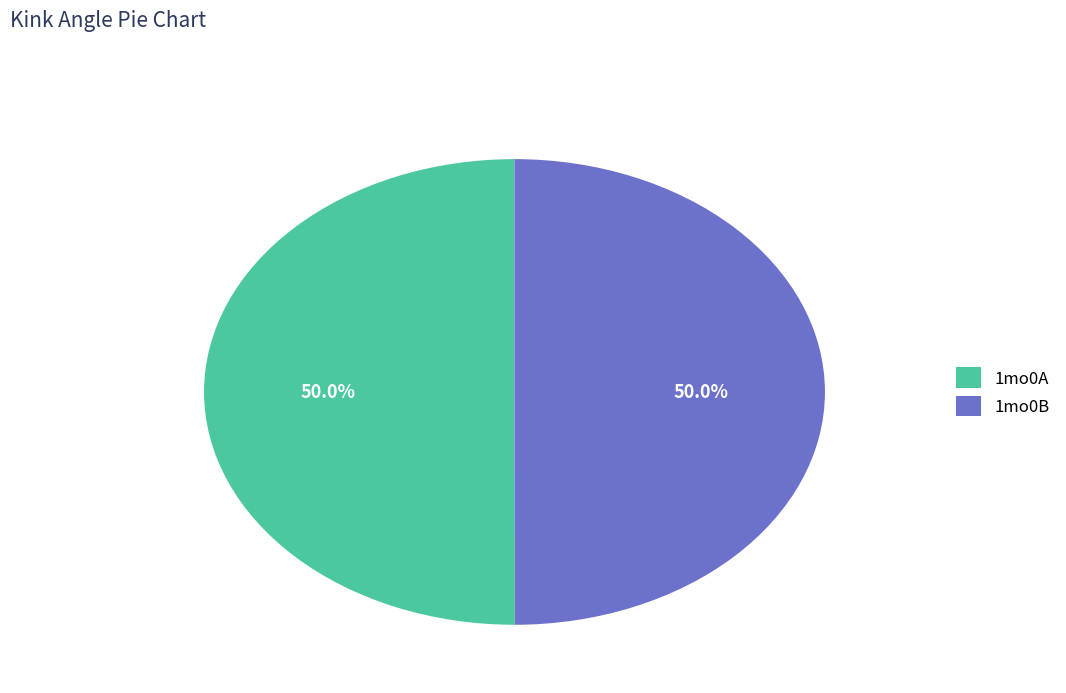

To the nearest percent, what percentage of the pie is 1mo0B?

50%